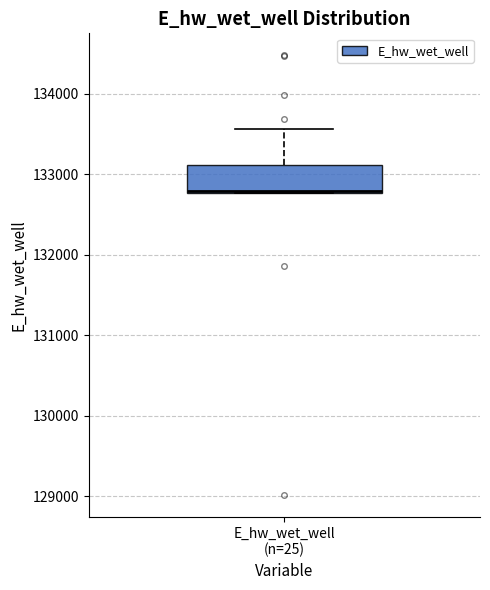

Where is the lower edge of the box for E_hw_wet_well (n=25) on the y-axis? The values are not printed on the chart, so give them approximately, as read against the axis.

132800